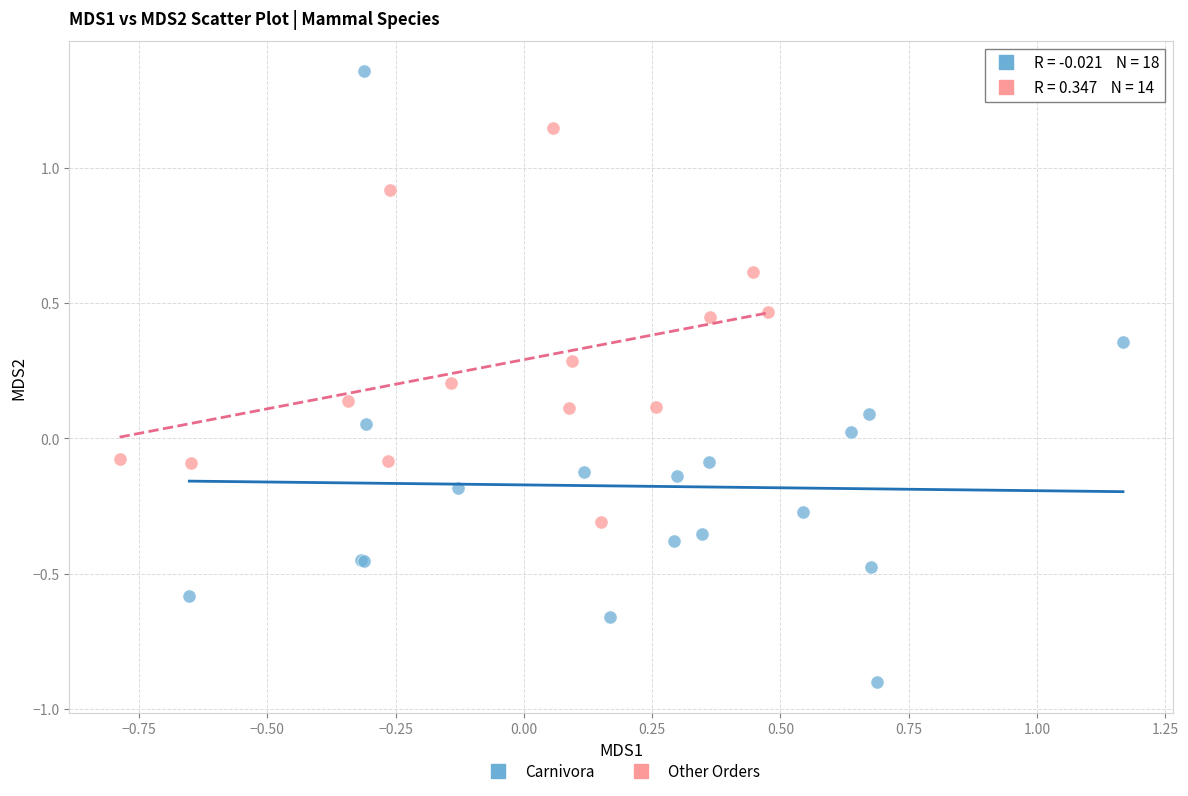

Which series has the widest spread of Y values?

Carnivora